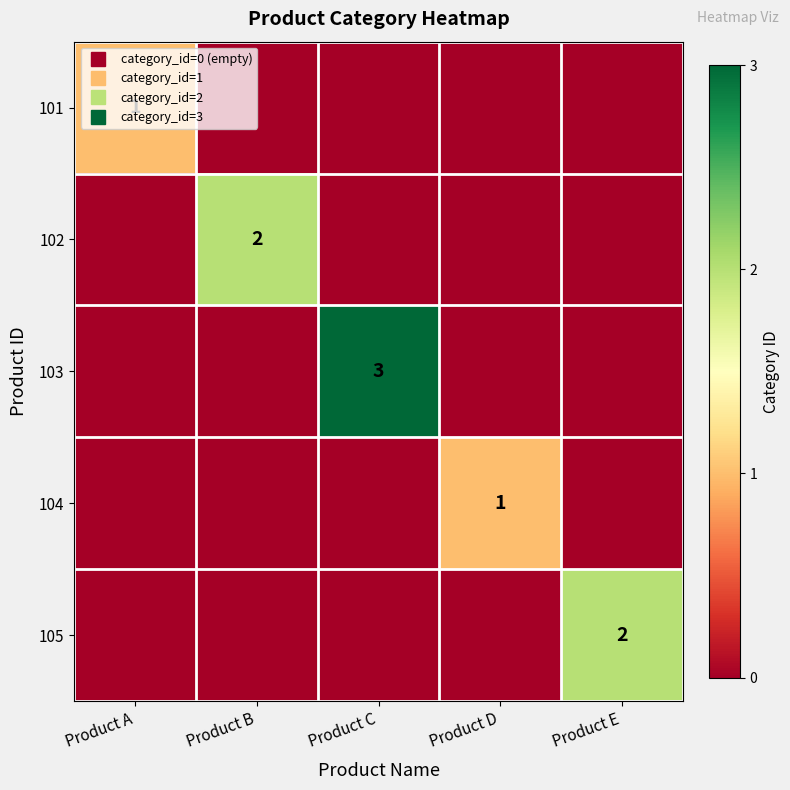

True or false: 104 has a value of 0 at Product C.

False